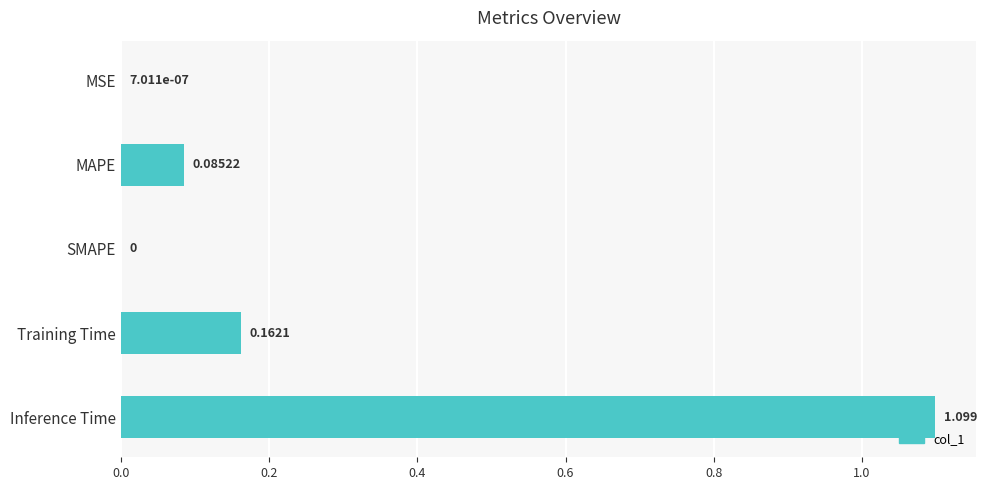

Which label corresponds to the largest value in the chart?

Inference Time